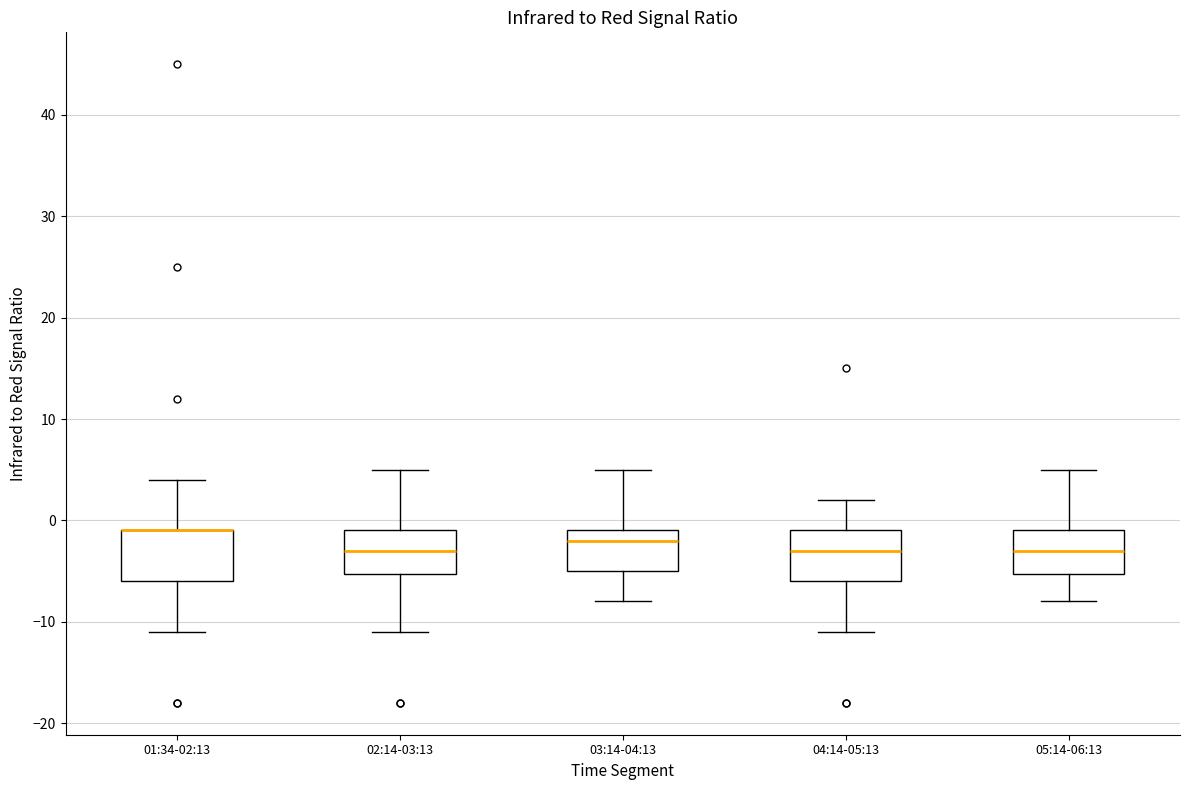

Reading left to right, read every box against the y-axis: the position of its median line, the range the box covers, and the ends of its whiskers. The values are not printed on the chart, so give them approximately, as read against the axis.

01:34-02:13: median -1 (drawn on the box's upper edge), box -6 to -1, whiskers -11 to 4
02:14-03:13: median -3, box -5 to -1, whiskers -11 to 5
03:14-04:13: median -2, box -5 to -1, whiskers -8 to 5
04:14-05:13: median -3, box -6 to -1, whiskers -11 to 2
05:14-06:13: median -3, box -5 to -1, whiskers -8 to 5